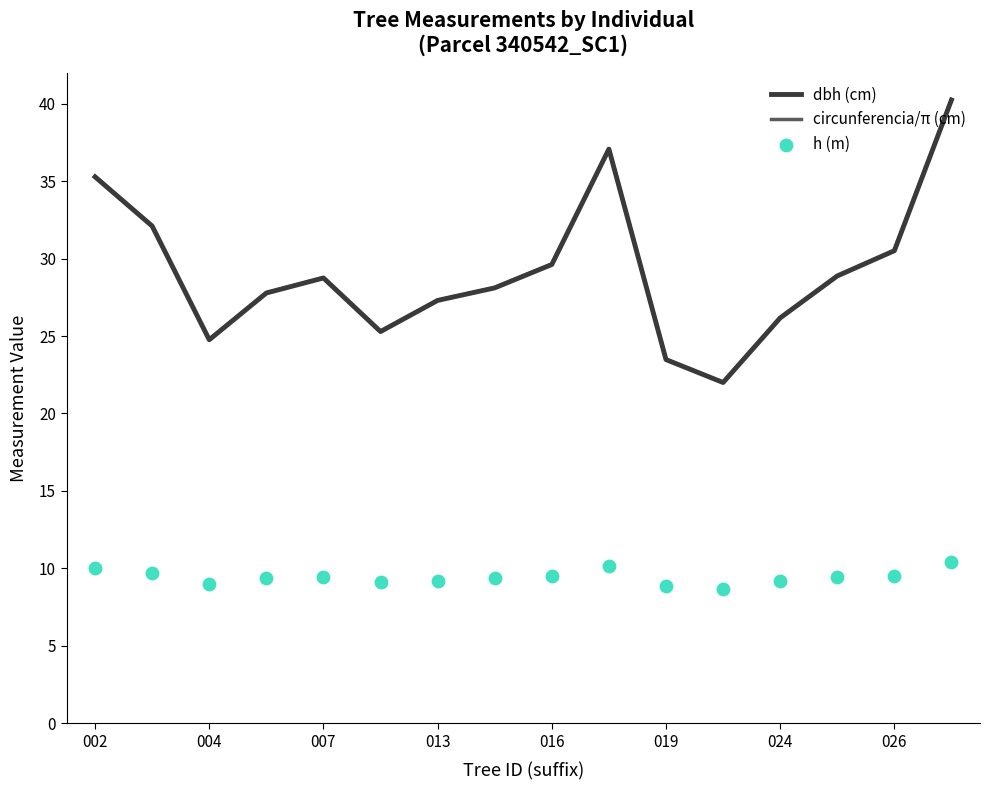

What is the maximum value for circunferencia/π (cm)?

40.3